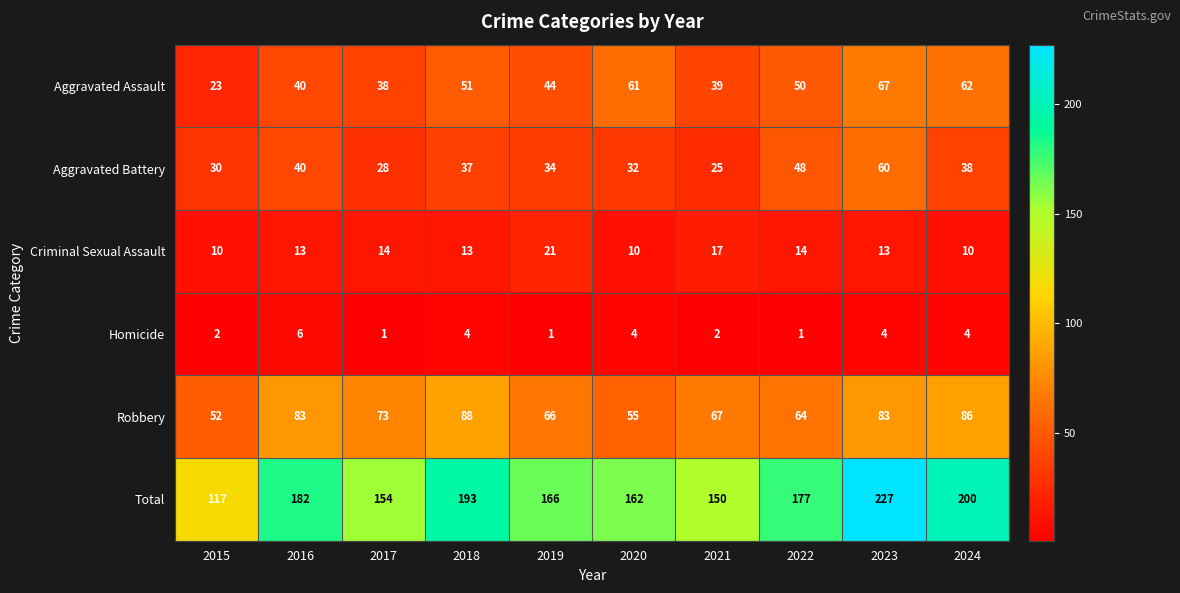

What is the total value across all series at 2016?

364